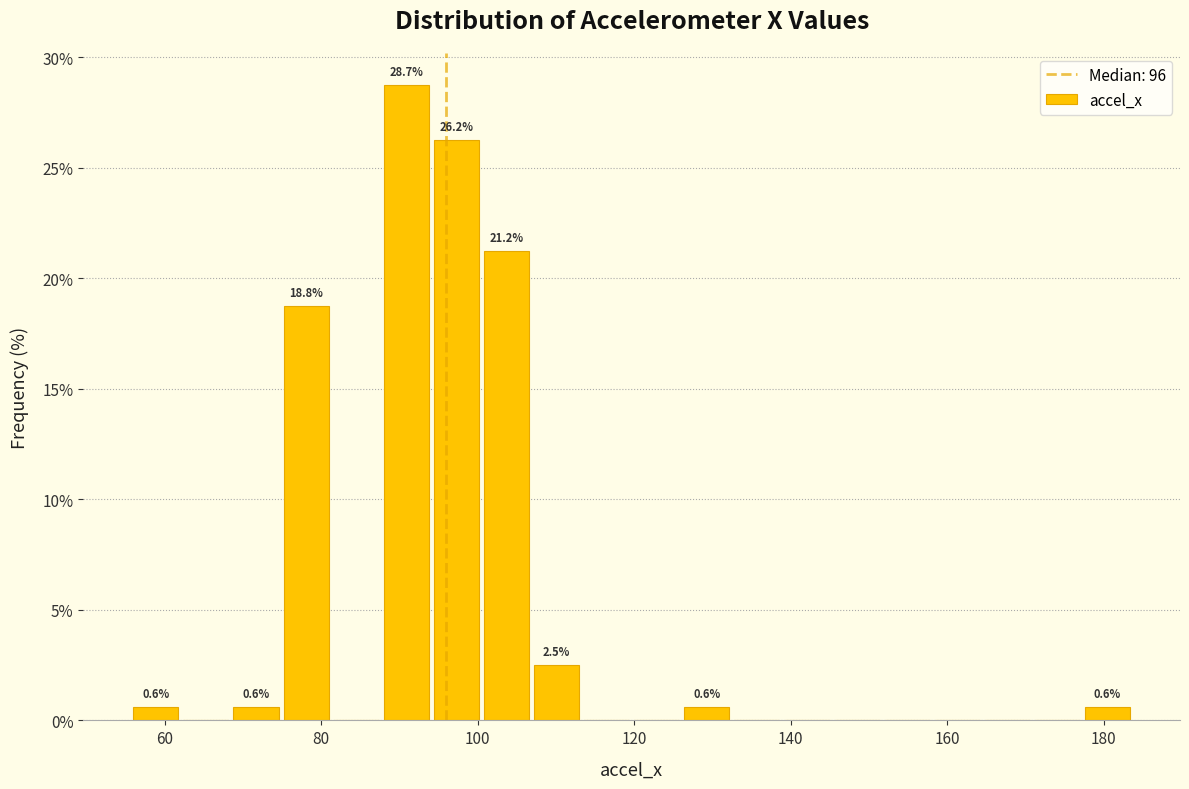

Read against the x-axis, roughly where is the centre of the tallest bar?

90